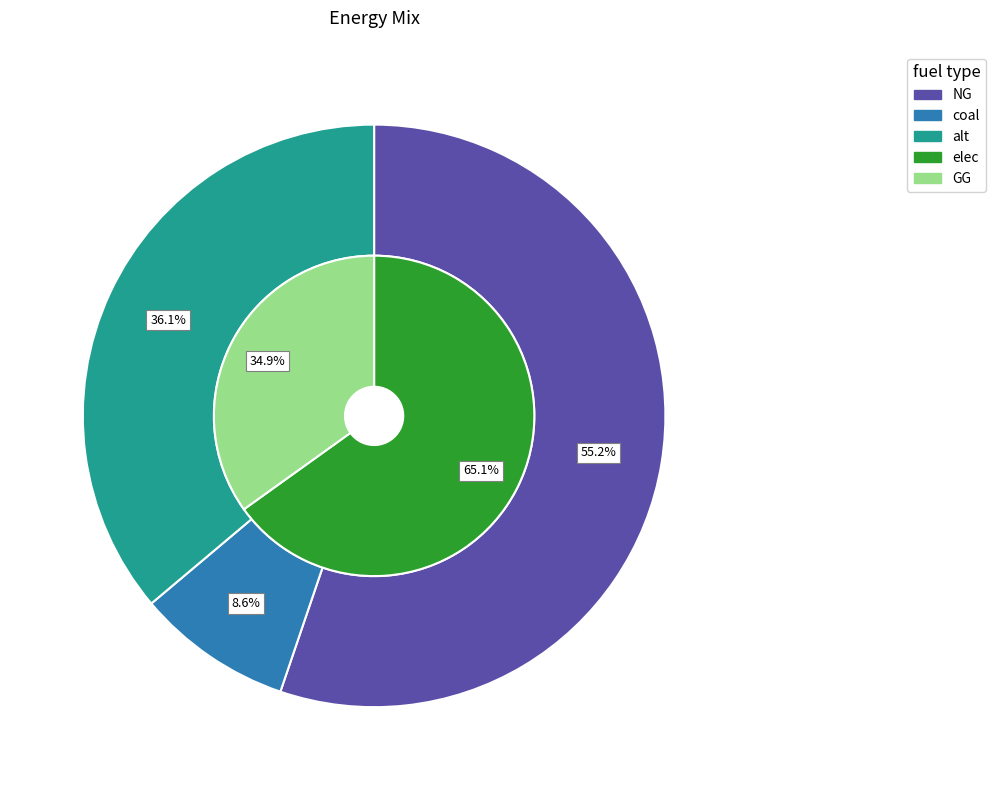

Is there a majority slice in this chart?

Yes